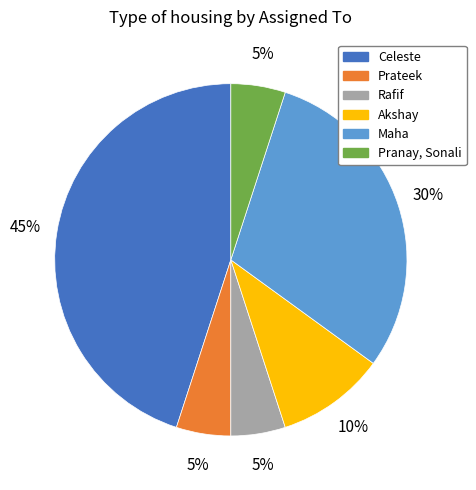

Combined, do Akshay and Prateek account for over 50%?

No